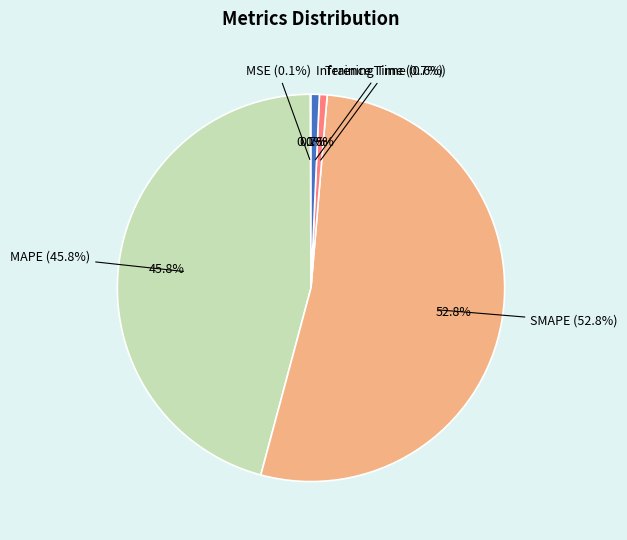

Between SMAPE and Inference Time, which is larger?

SMAPE